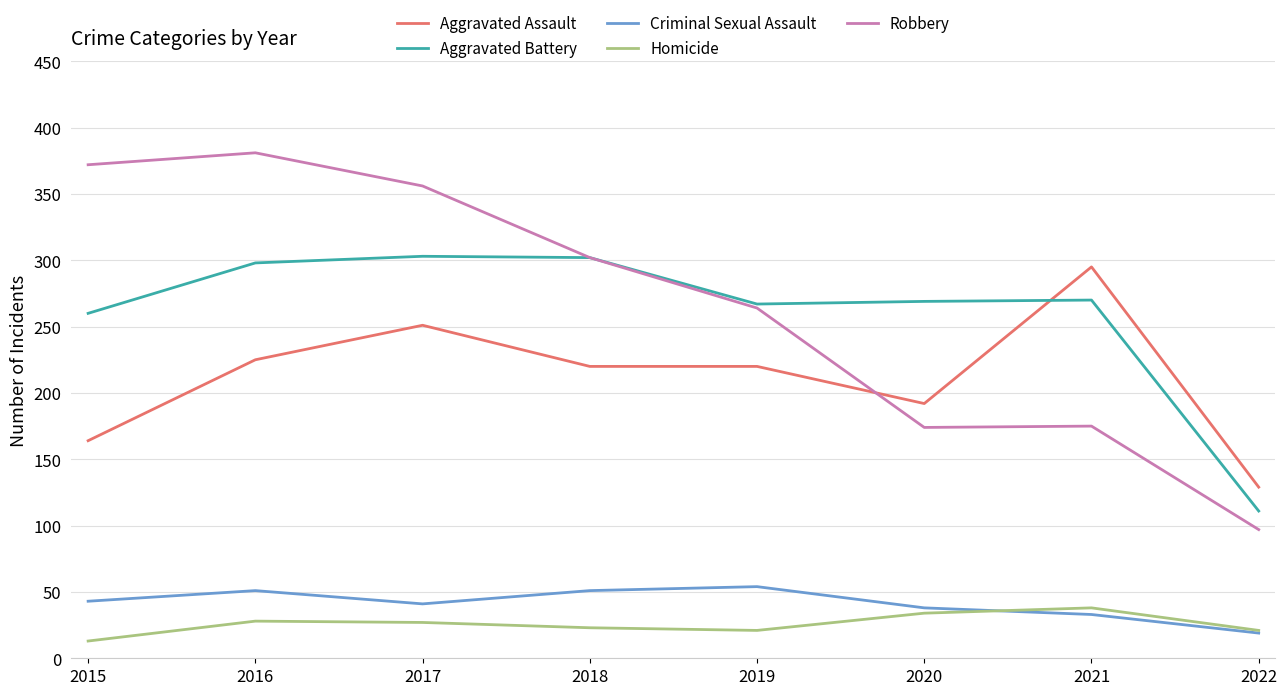

What is the maximum value shown in the chart?

381